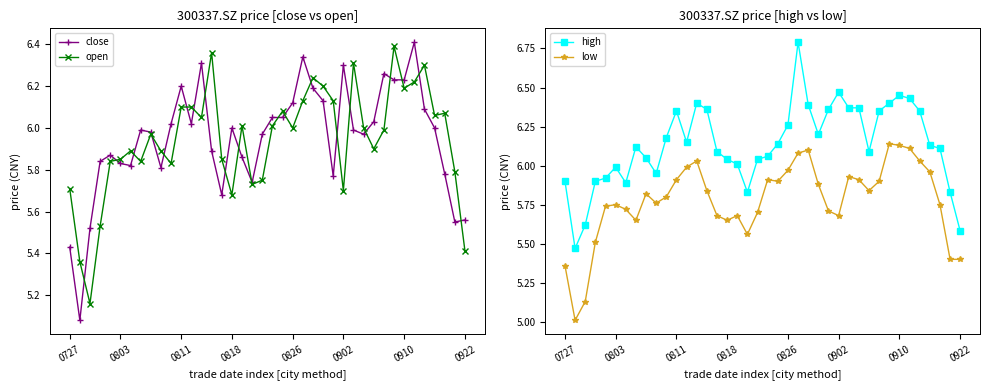

True or false: low has a value of 2.6 at 21.

False